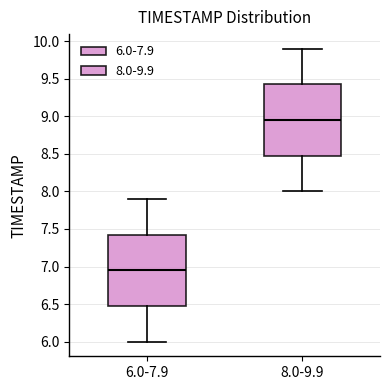

Where does the upper whisker of the box for 6.0-7.9 end on the y-axis? The values are not printed on the chart, so give them approximately, as read against the axis.

7.90